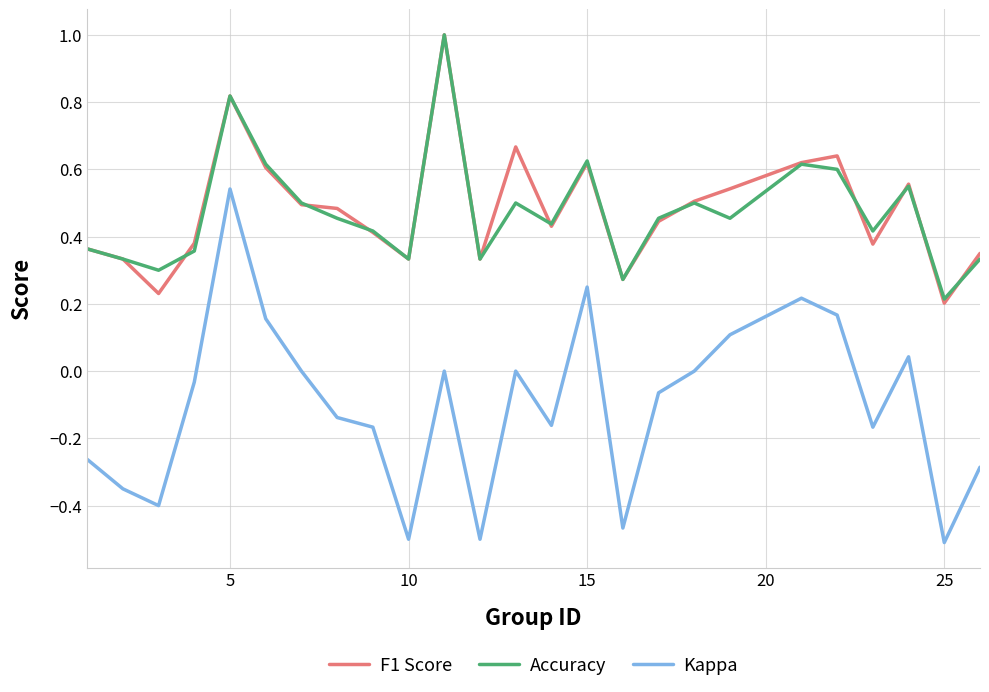

What is the difference between the maximum and second lowest values in the Kappa series?

1.0